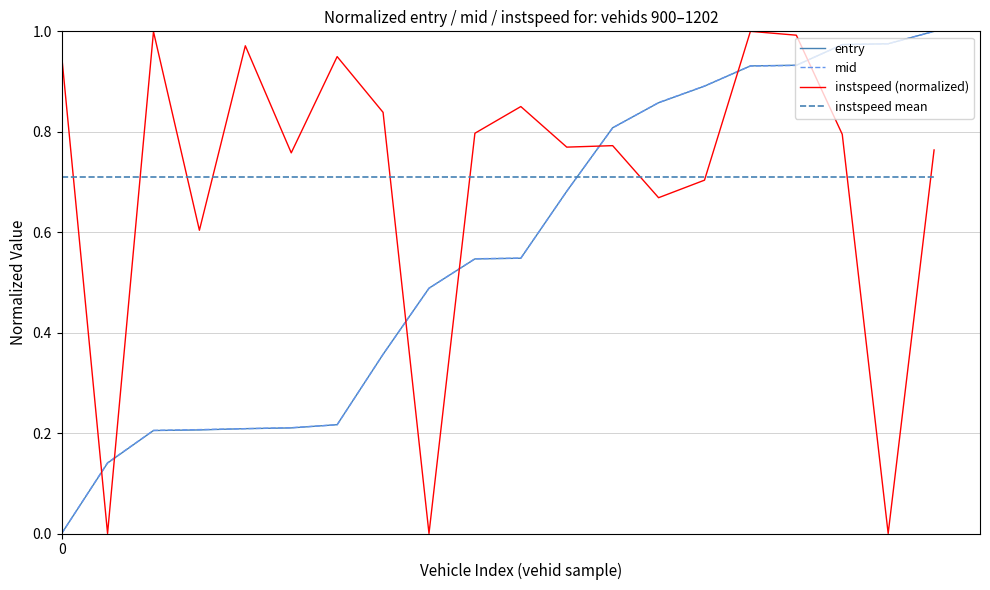

True or false: entry and instspeed mean cross at least once.

True